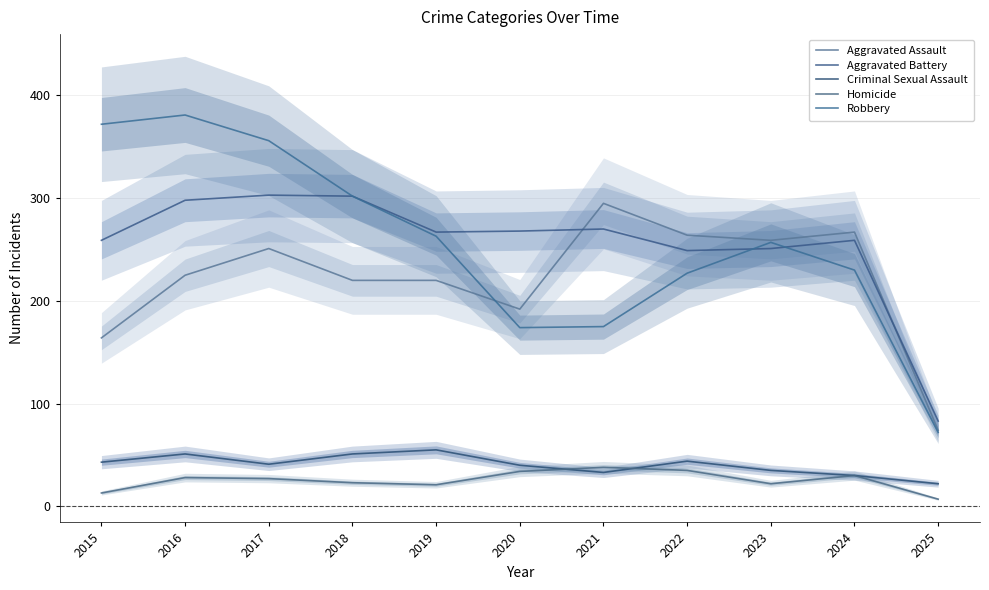

What is the difference between the Aggravated Battery values at 2022 and 2020?

19